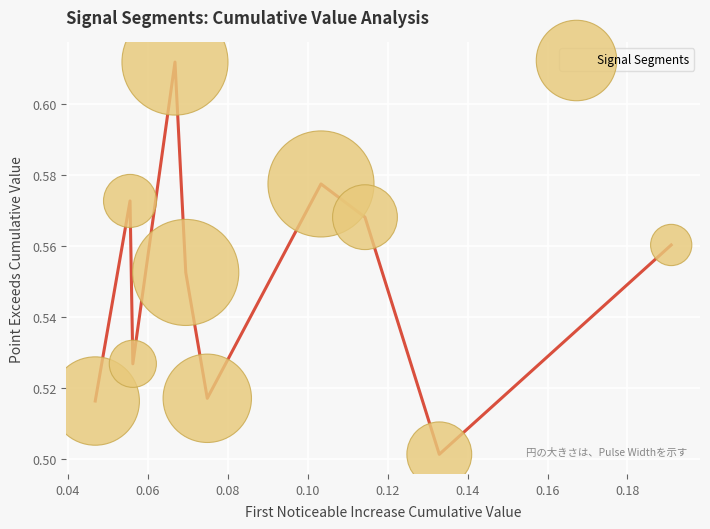

How many points are shown in the scatter plot?

10